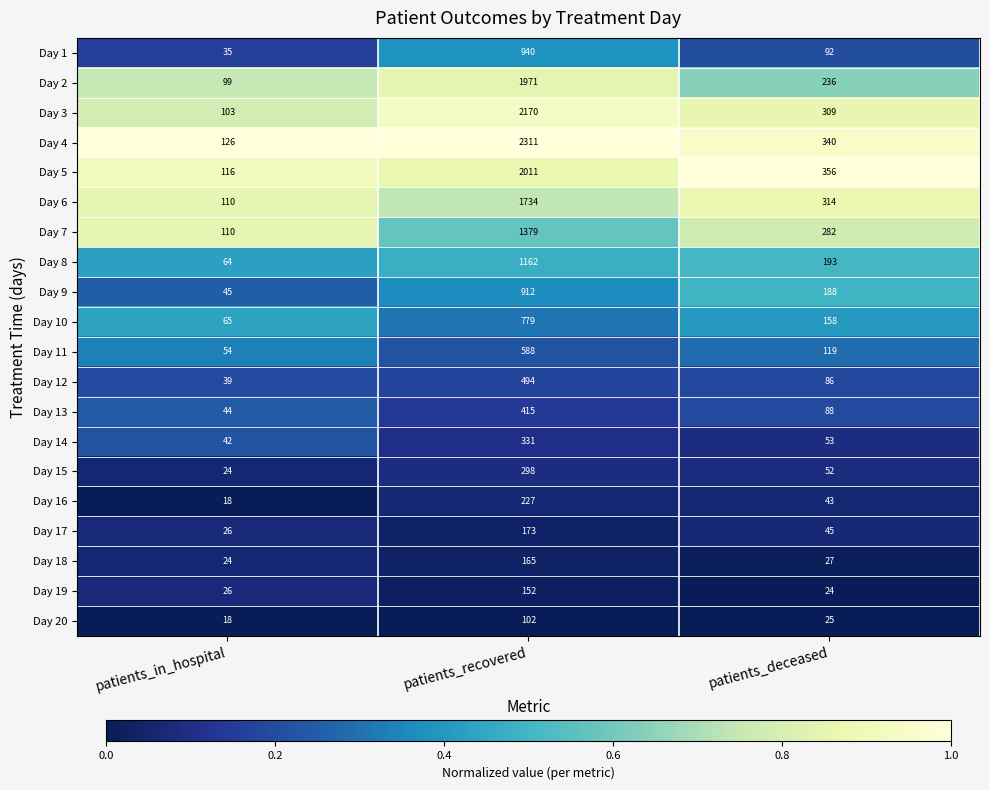

Is it true that Day 14 equals 29 at patients_in_hospital?

False